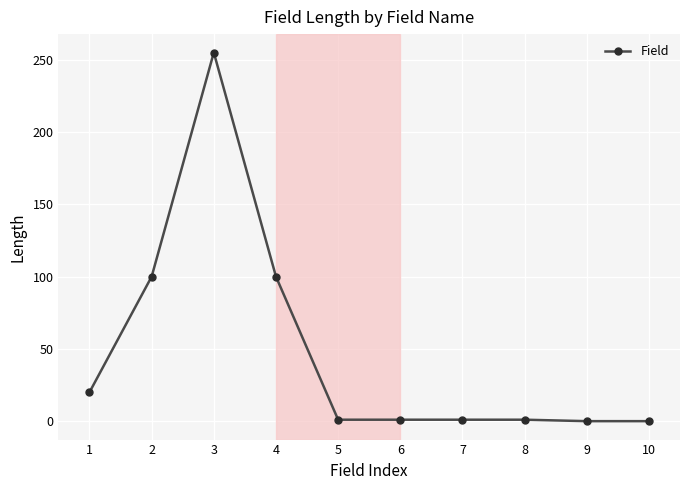

What is the change in value from 3 to 10?

-255